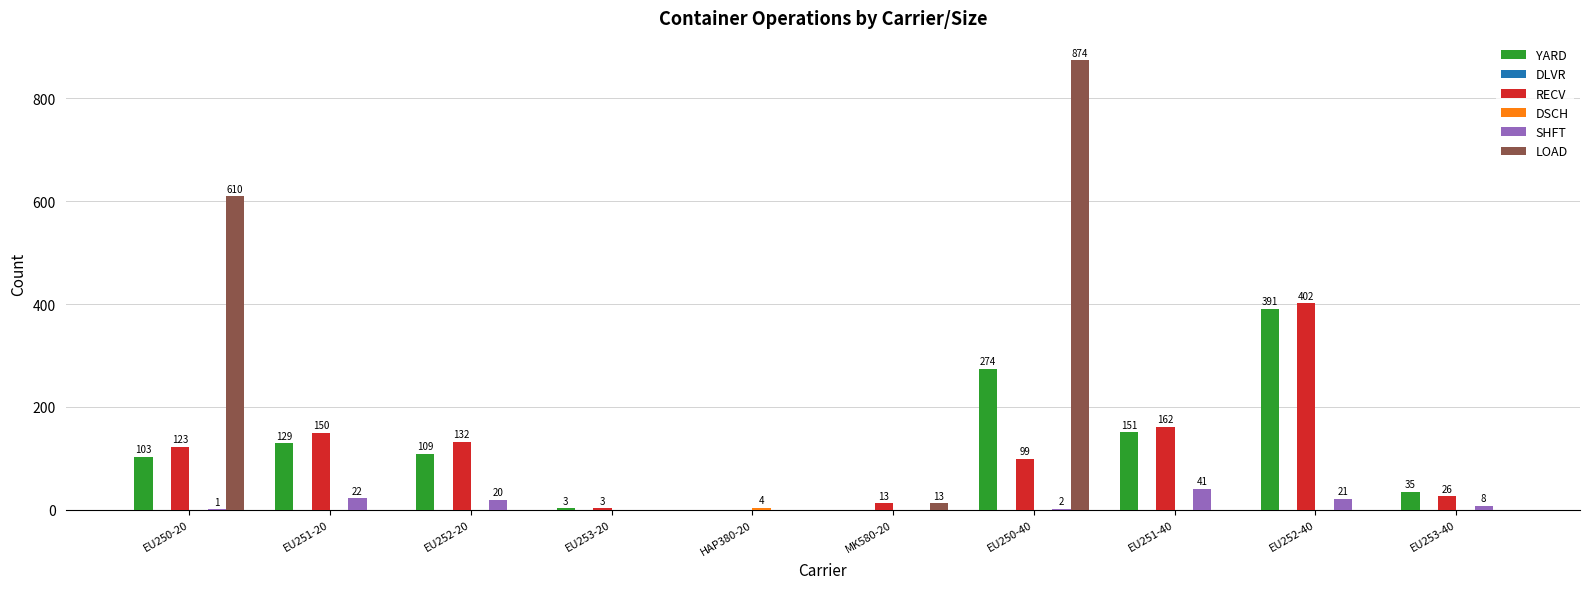

Which label corresponds to the largest value in the chart?

EU250-40